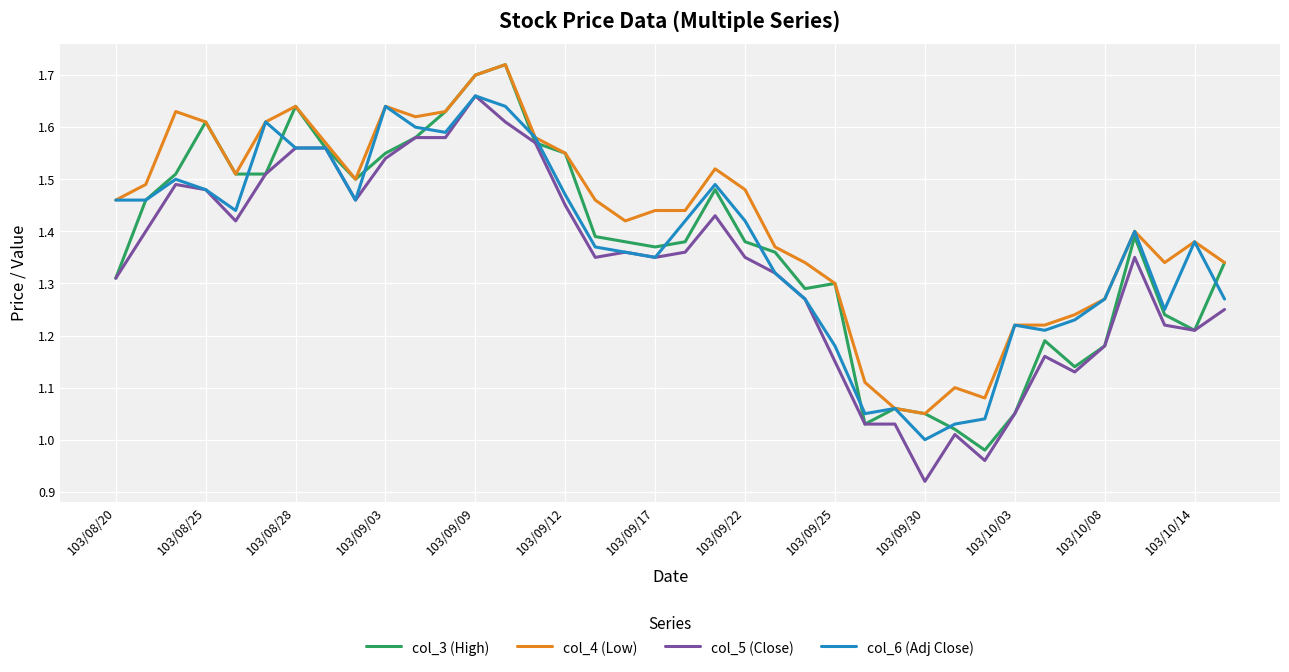

What are all the series names shown in the legend?

col_3 (High), col_4 (Low), col_5 (Close), col_6 (Adj Close)